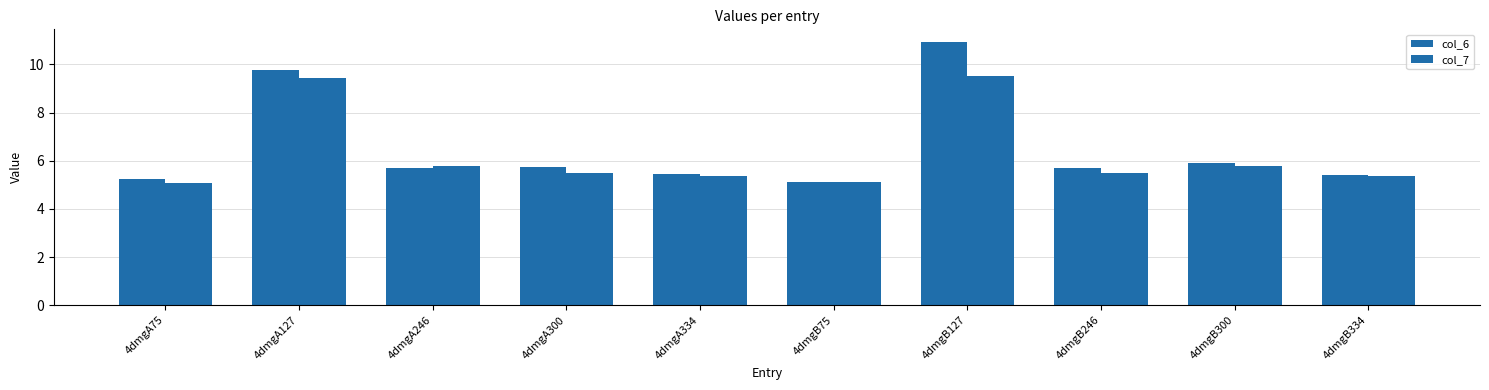

What position from the right is 4dmgA127?

9